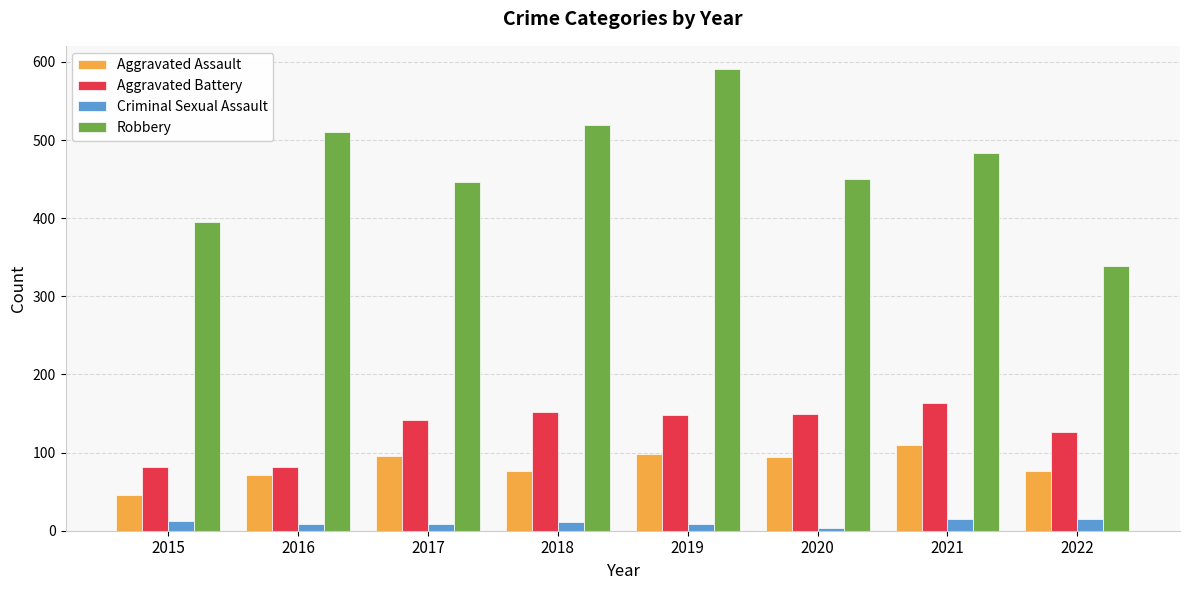

What value does the Aggravated Battery series have at 2021, to the nearest 10?

160